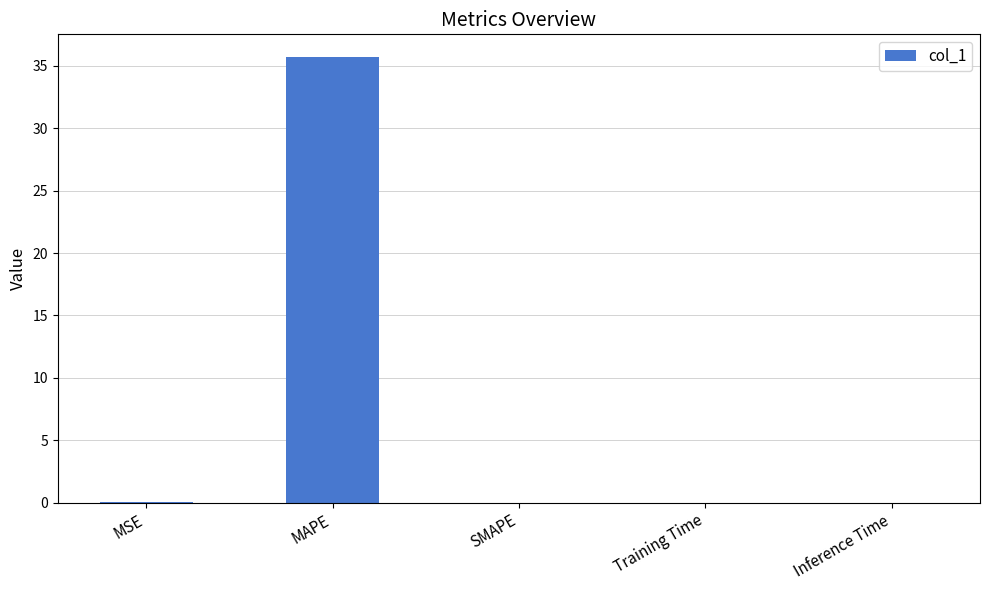

The value at SMAPE is 23.6. True or false?

False